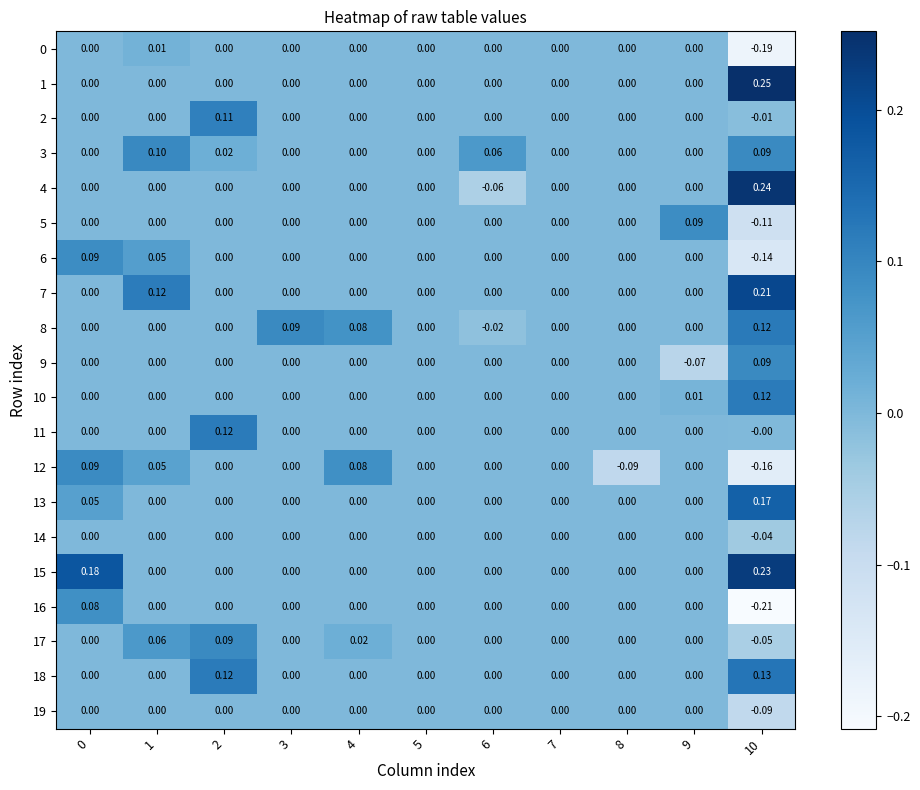

Is the value of 19 at 4 greater than the value of 8 at 10?

No